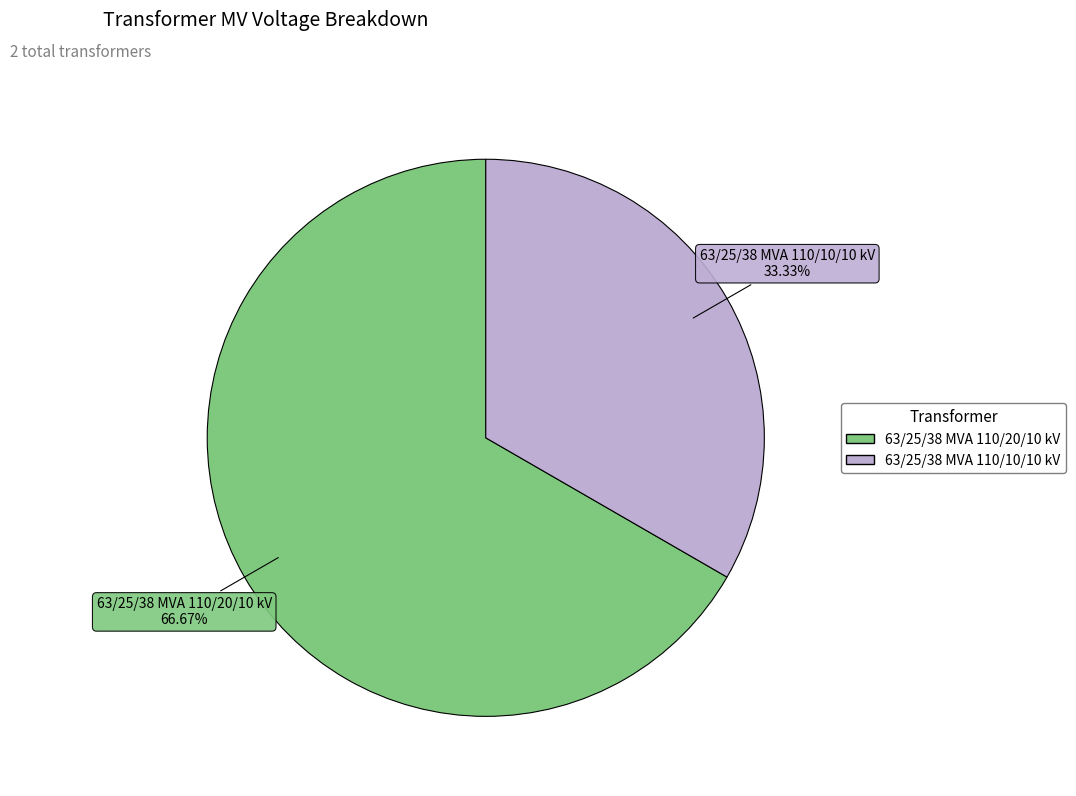

To the nearest percent, what is the difference between the 63/25/38 MVA 110/20/10 kV and 63/25/38 MVA 110/10/10 kV slice percentages?

33%